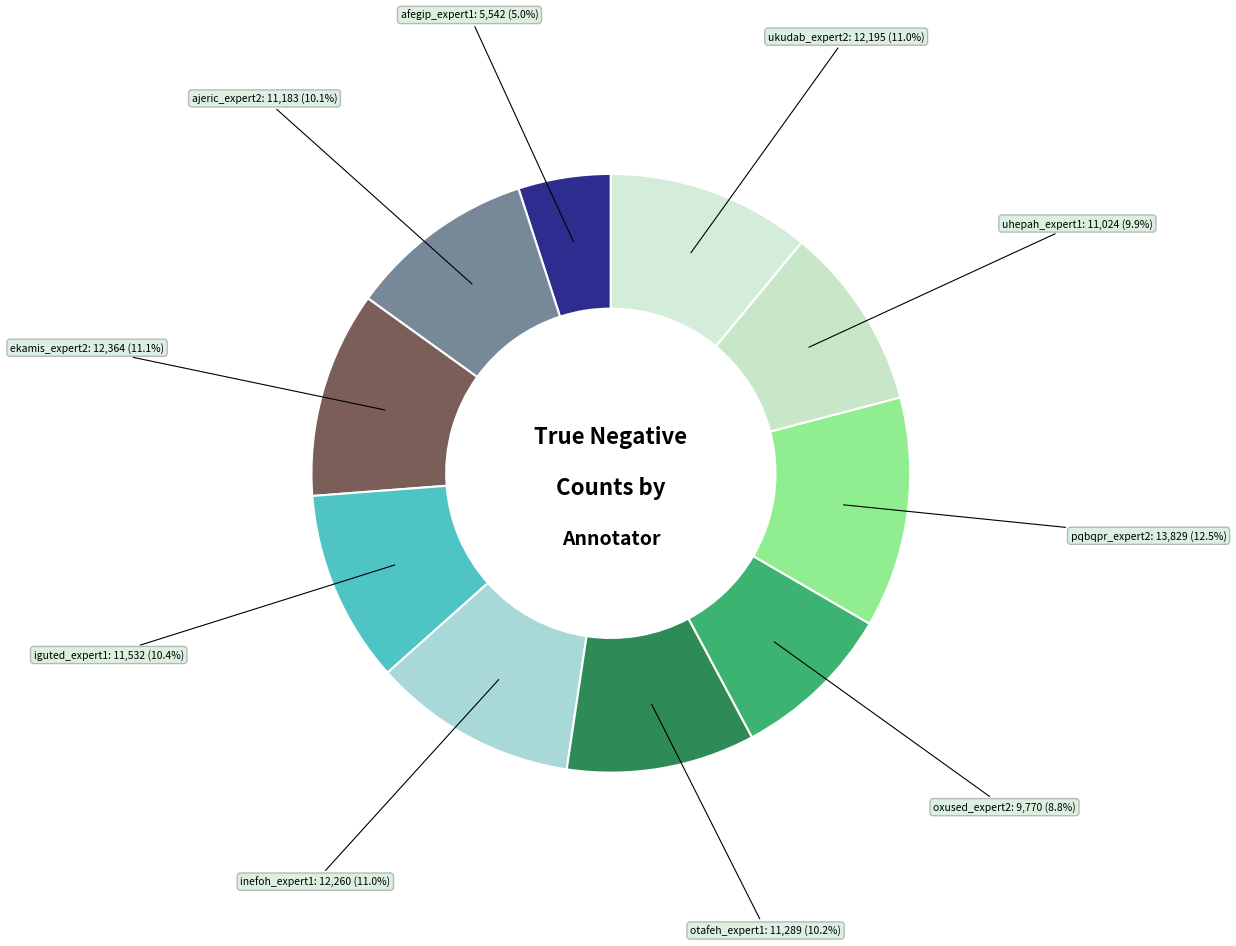

Does ekamis_expert2 account for over 50% of the chart?

No